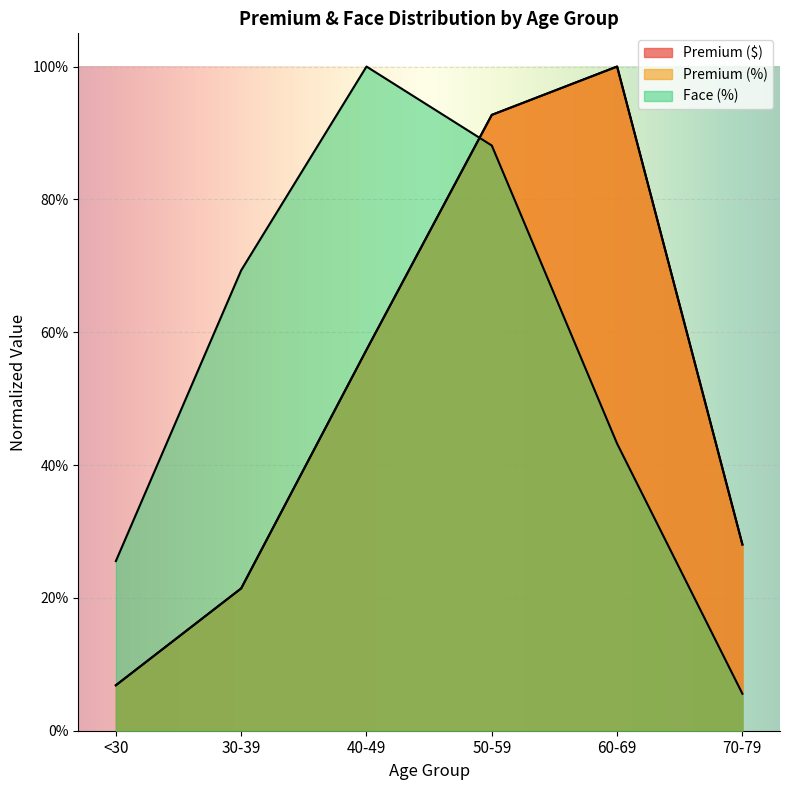

The Premium (%) series shows 1.6 at 60-69. True or false?

False